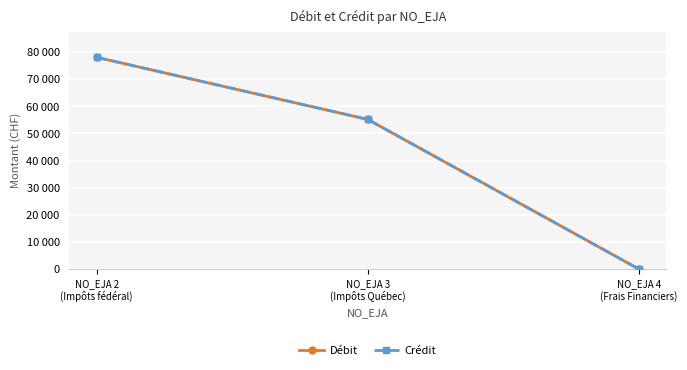

Is this an area chart (filled region under the line)?

No